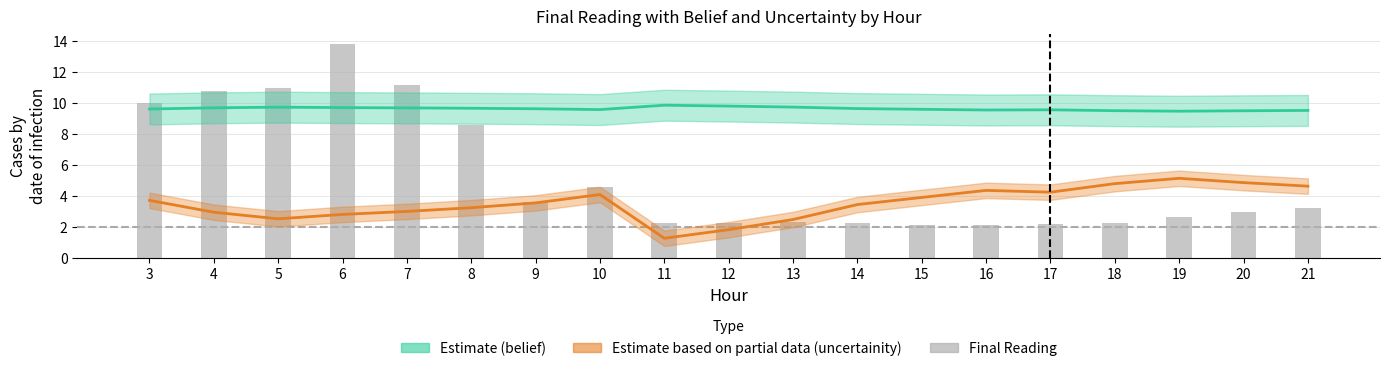

Reading left to right, transcribe all the data shown in this chart.

belief: 3=9.6	4=9.7	5=9.7	6=9.7	7=9.7	8=9.7	9=9.6	10=9.6	11=9.9	12=9.8	13=9.8	14=9.7	15=9.6	16=9.6	17=9.6	18=9.5	19=9.5	20=9.5	21=9.5
uncertainity: 3=3.7	4=3.0	5=2.5	6=2.8	7=3.0	8=3.2	9=3.6	10=4.1	11=1.3	12=1.8	13=2.5	14=3.4	15=3.9	16=4.4	17=4.2	18=4.8	19=5.1	20=4.9	21=4.6
Final Reading: 3=10.0	4=10.8	5=11.0	6=13.8	7=11.2	8=8.6	9=3.6	10=4.6	11=2.3	12=2.3	13=2.4	14=2.3	15=2.1	16=2.1	17=2.2	18=2.3	19=2.6	20=3.0	21=3.2